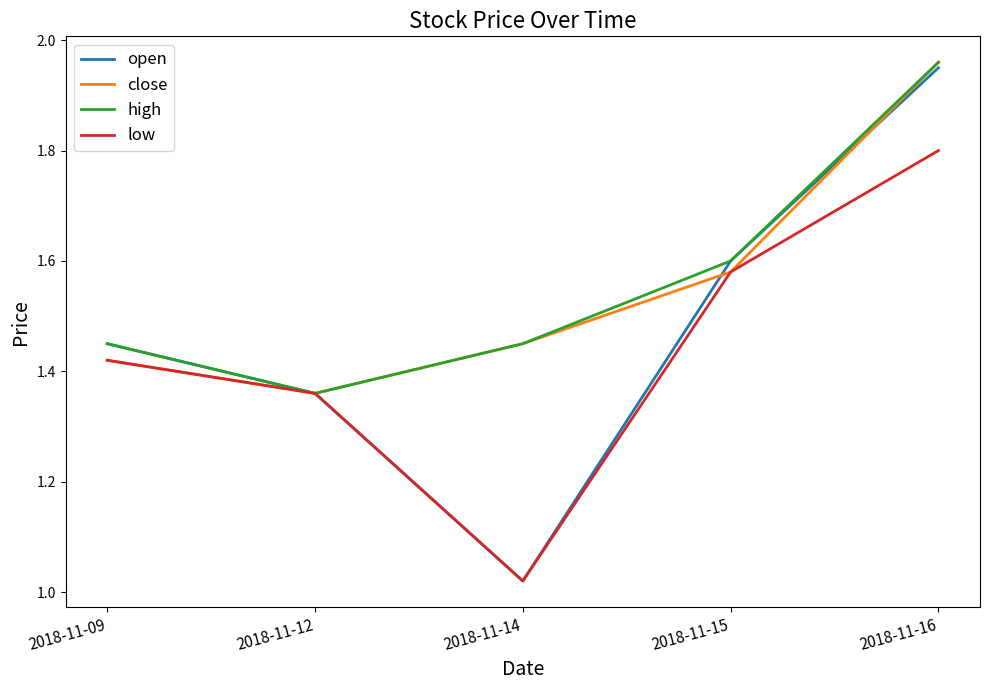

The value of low at 2018-11-16 is 1.8. True or false?

True